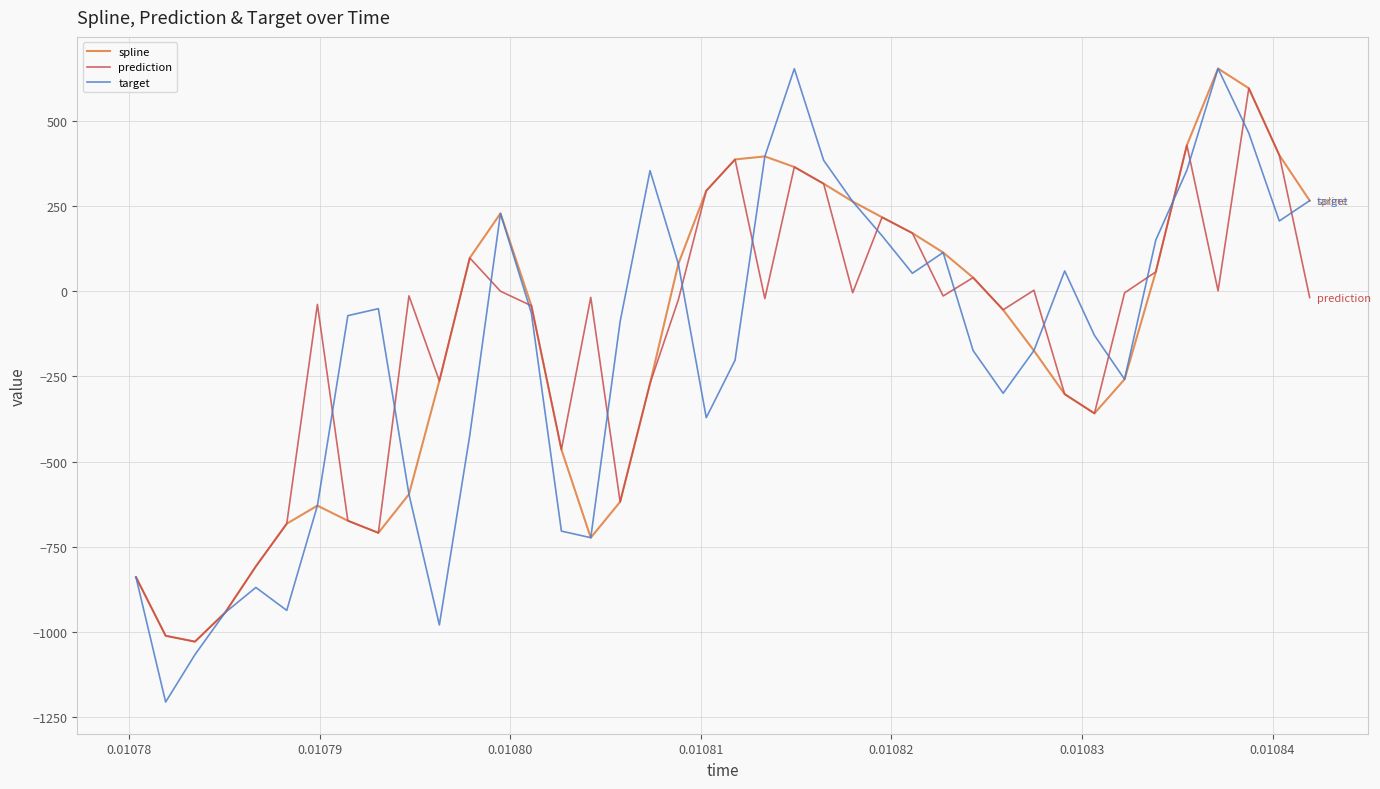

Which series has the widest spread of values?

target